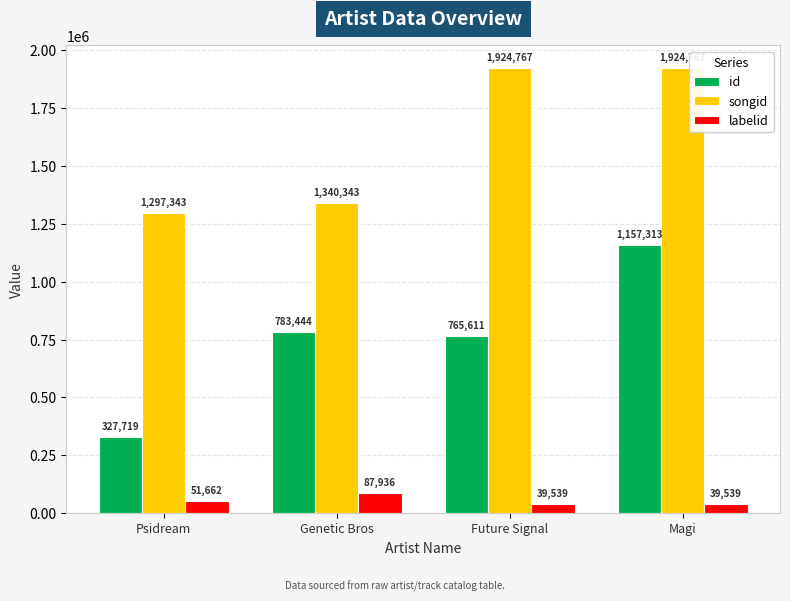

What is the smallest value displayed?

39539